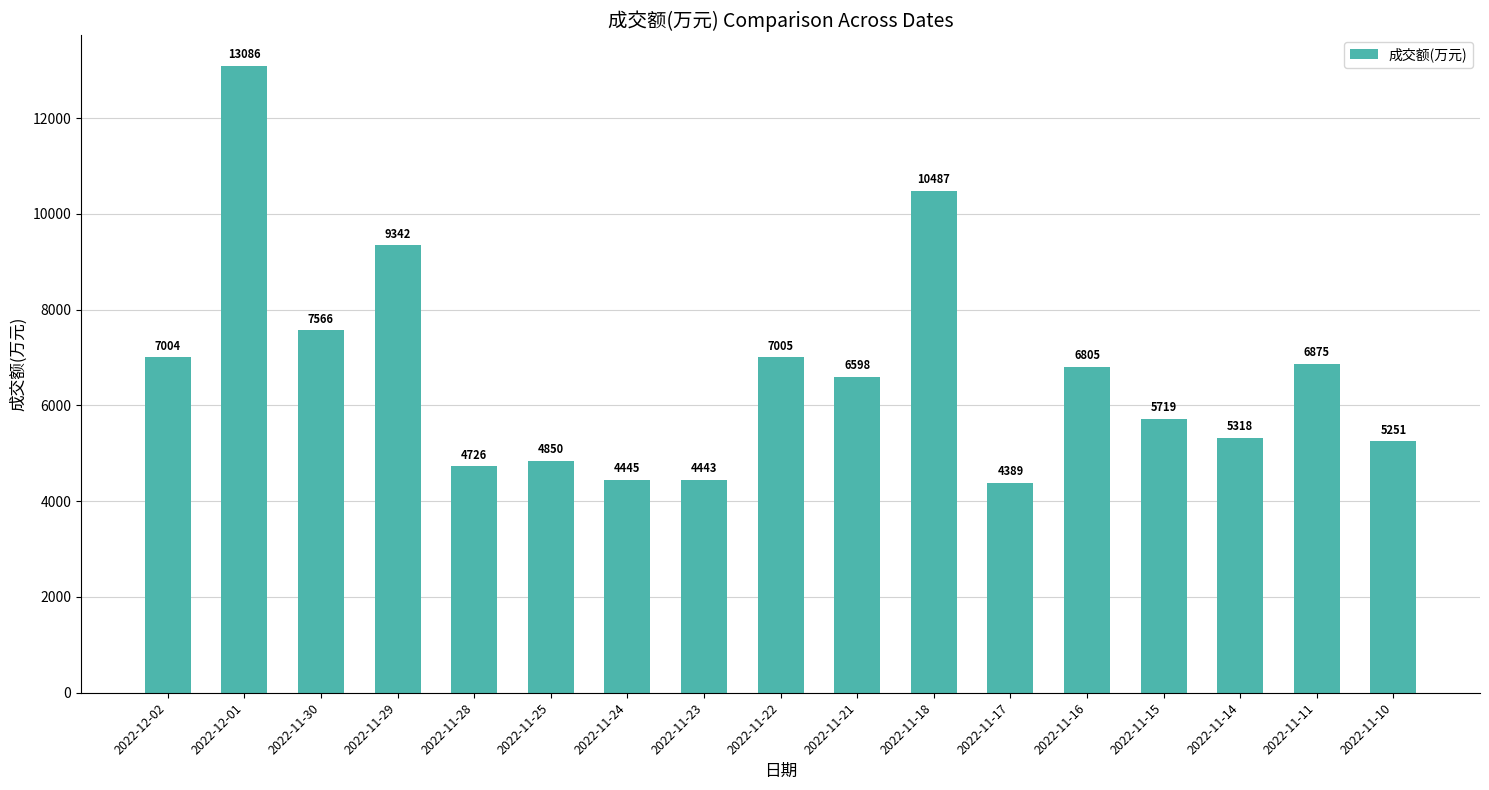

What value does the data have at 2022-11-14?

5318